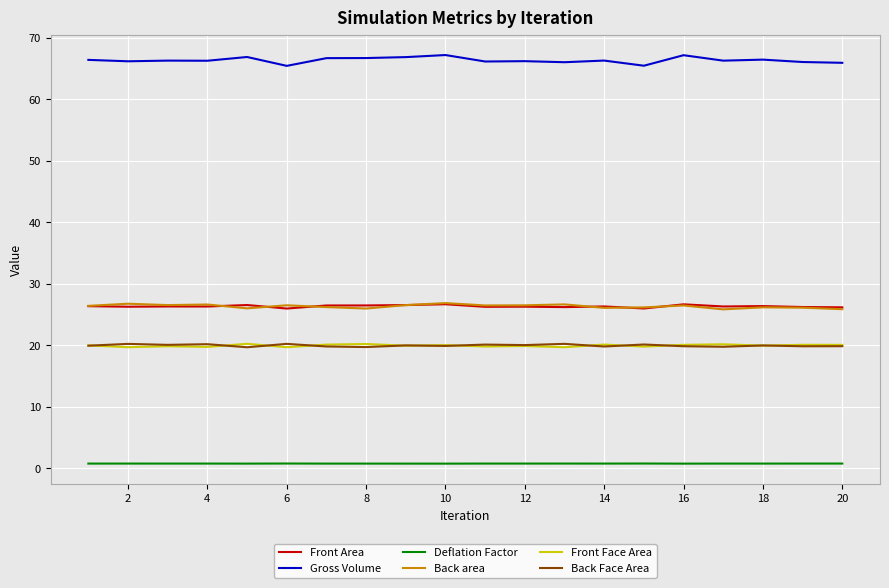

Which series has the largest total across all categories?

Gross Volume